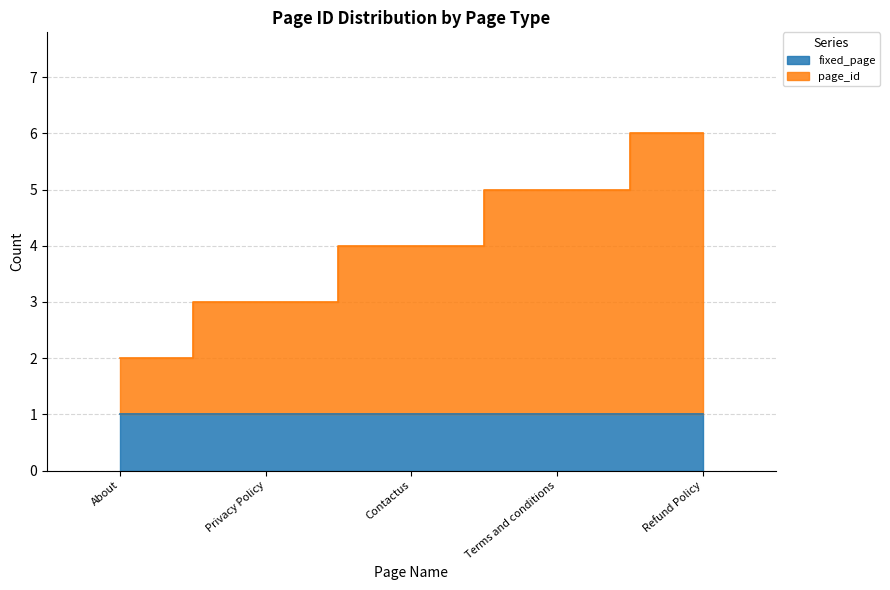

The chart shows a value of 3 at Privacy Policy. True or false?

True